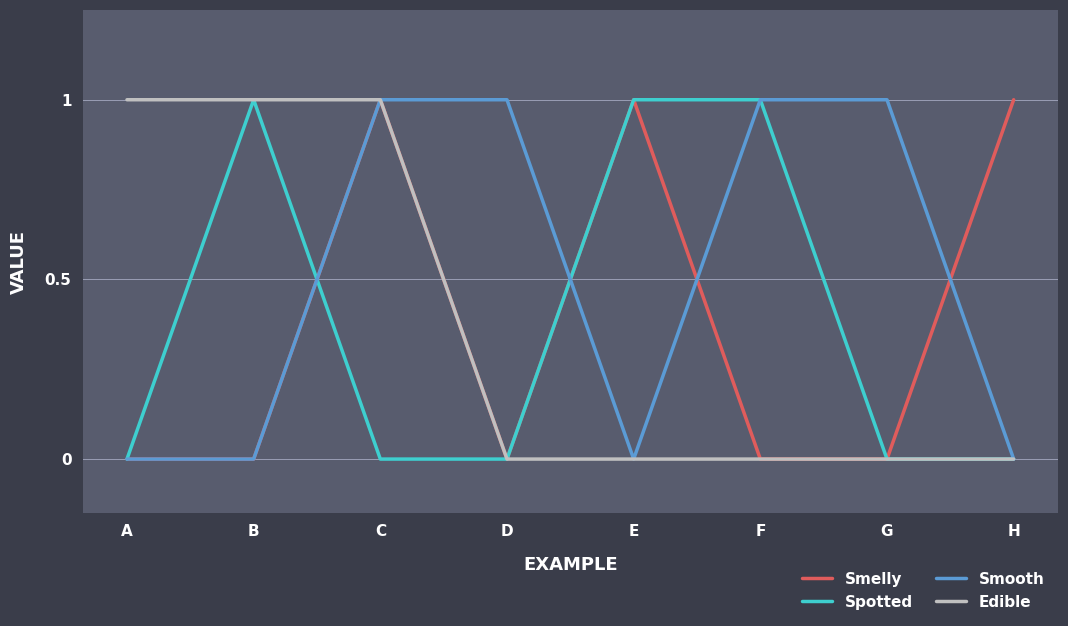

What is the difference between the maximum and minimum values in the Spotted series?

1